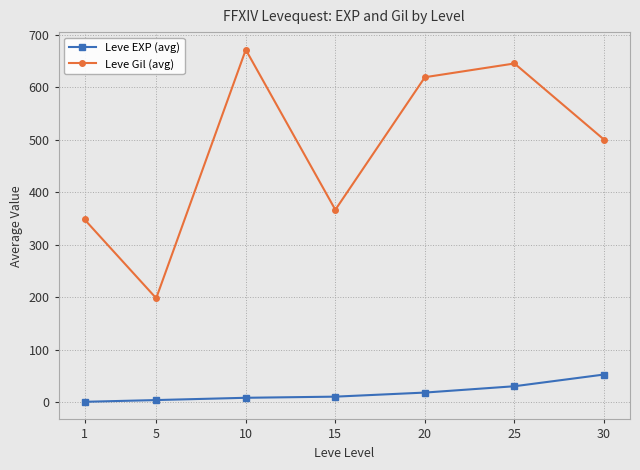

Which series has the largest total across all categories?

Leve Gil (avg)